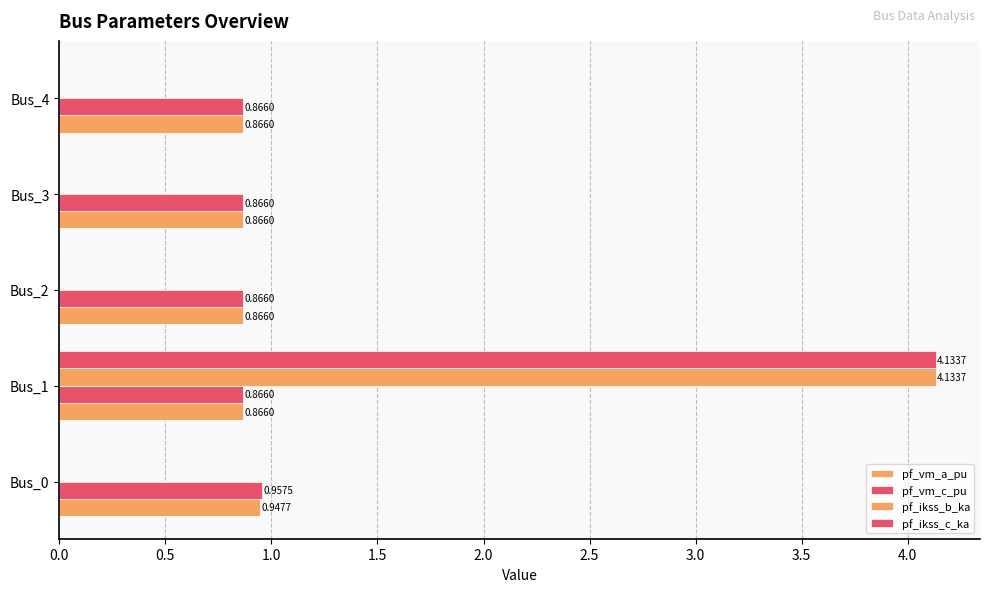

How many data points in pf_ikss_c_ka are above 0?

1